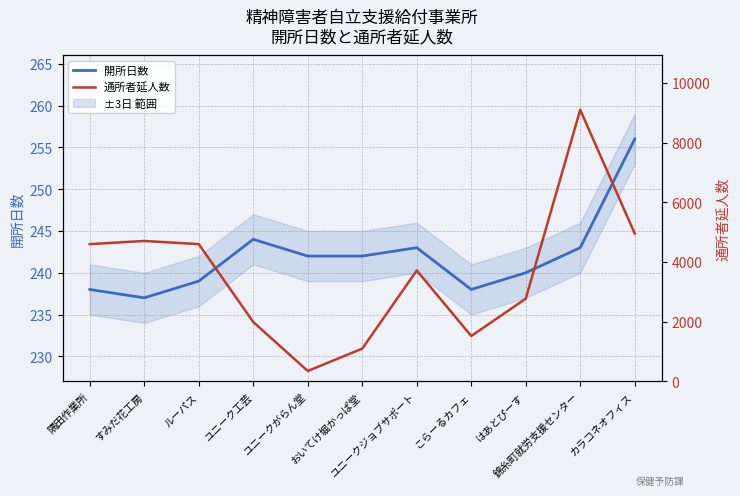

What position from the right is こらーるカフェ?

4